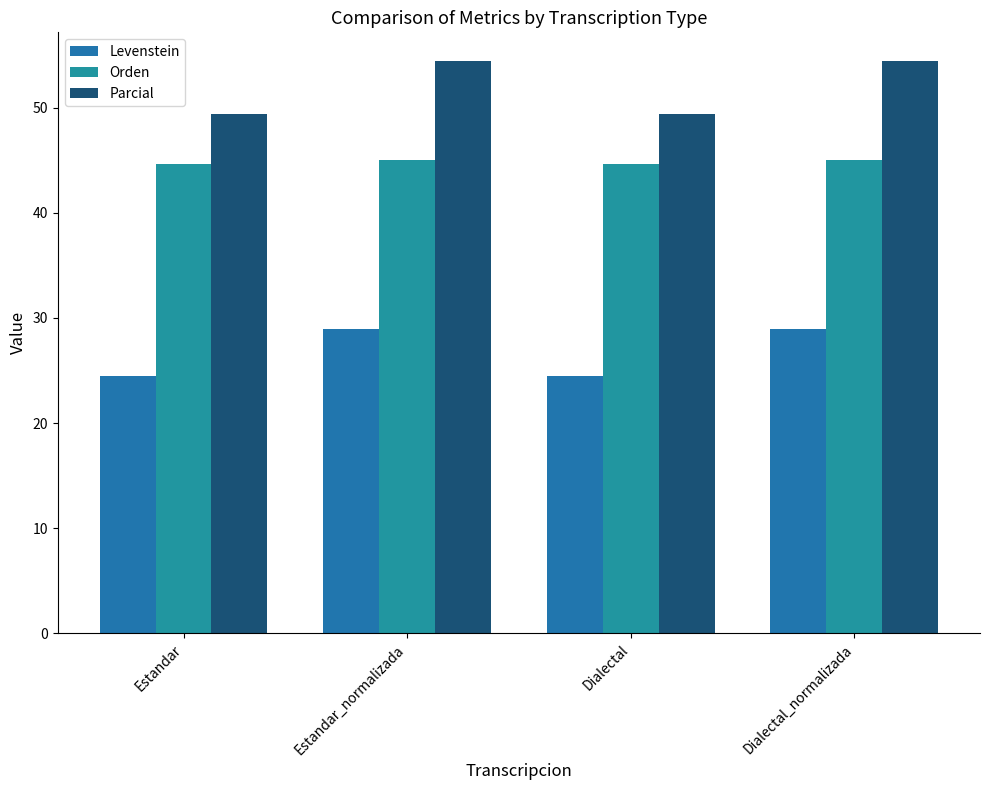

What is the difference between the second highest and second lowest values in the Orden series?

0.4